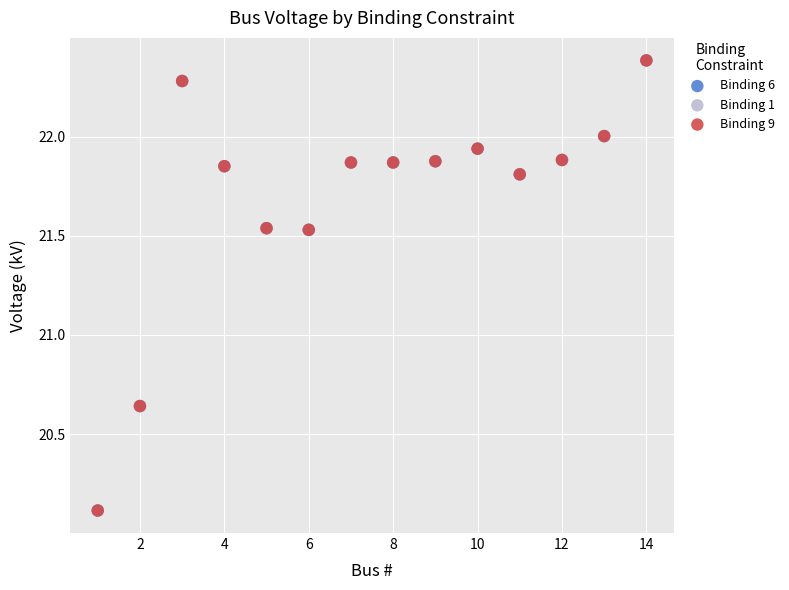

What are all the series names shown in the legend?

Binding 6, Binding 1, Binding 9